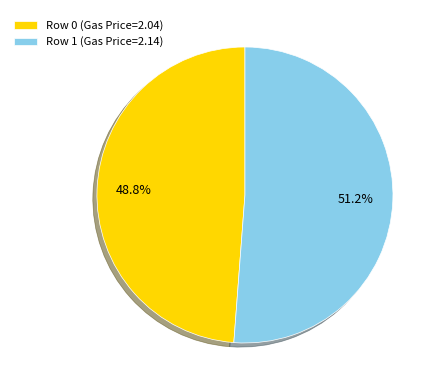

Which category has the biggest portion of the pie?

Row 1 (Gas Price=2.14)